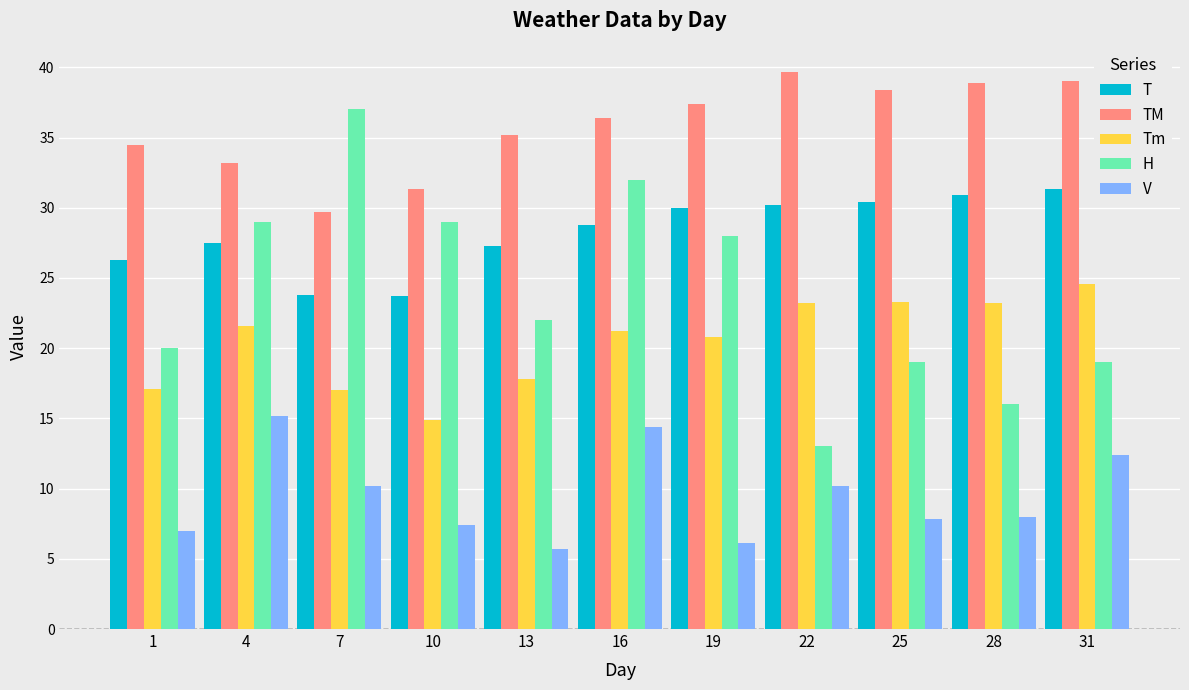

How many values in the T series exceed 28?

6